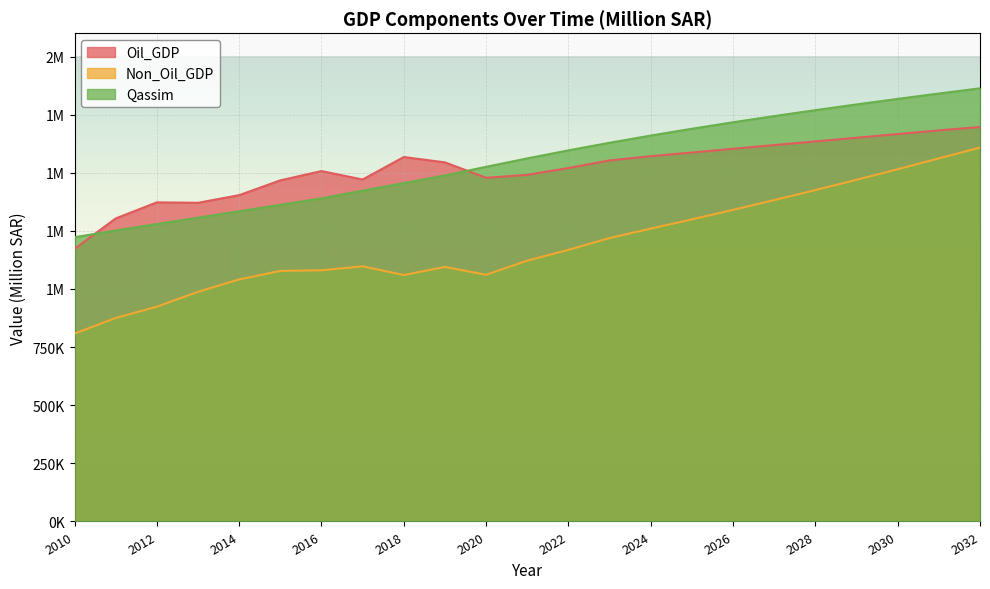

What is the total value across all series at 2022?

4285239